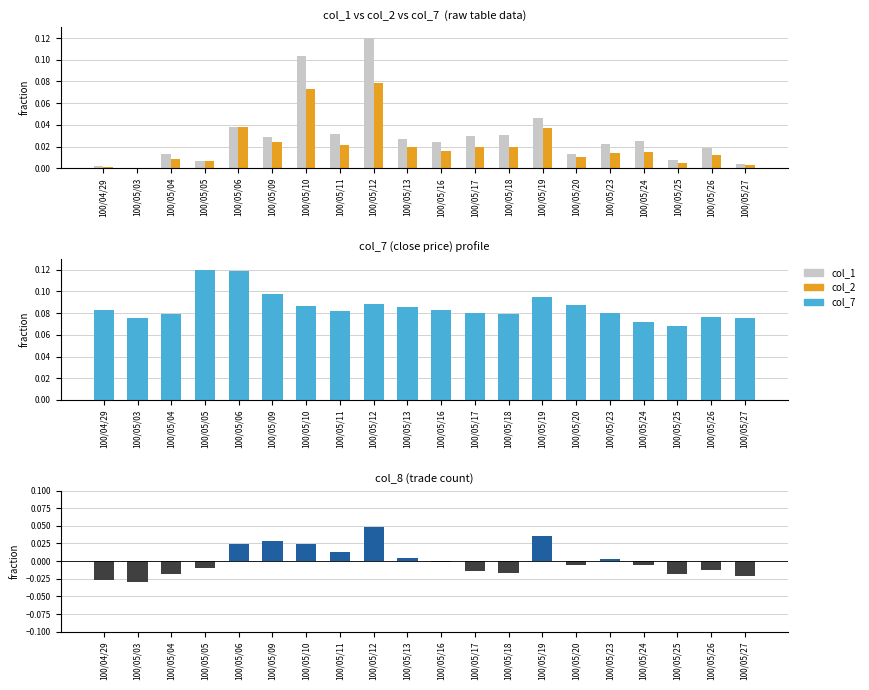

Are the bars horizontal?

No